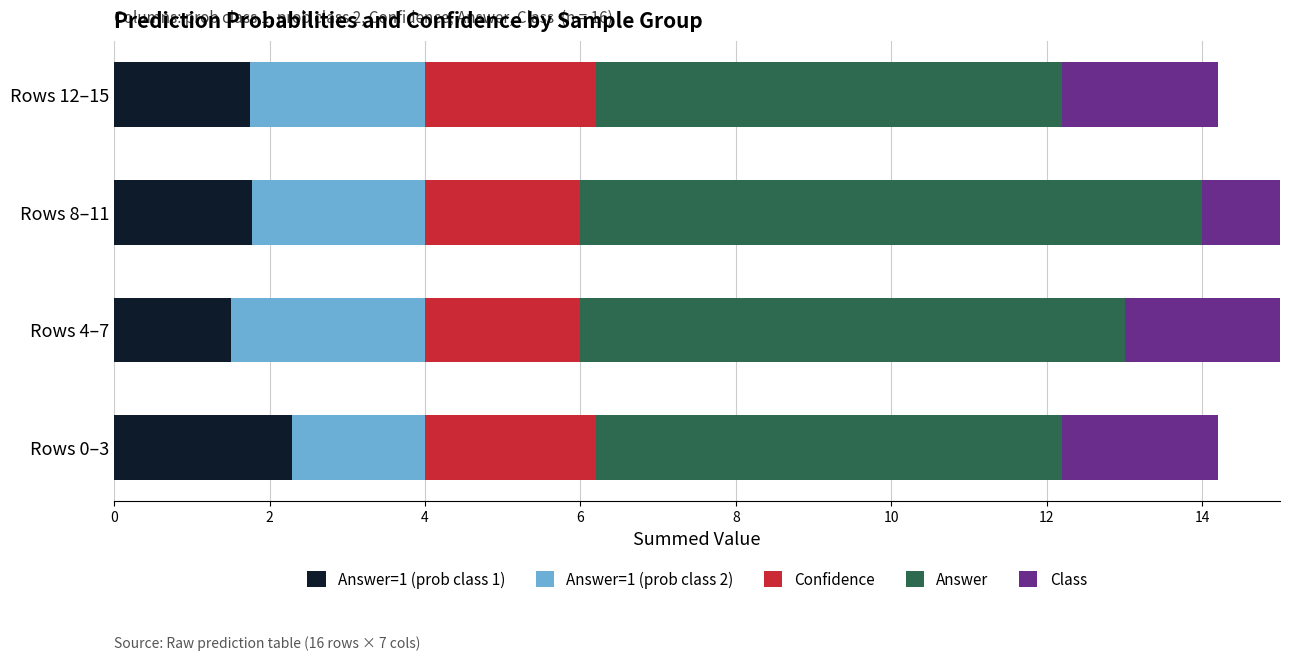

What is the spread (max minus min) of values at 6?

4.2